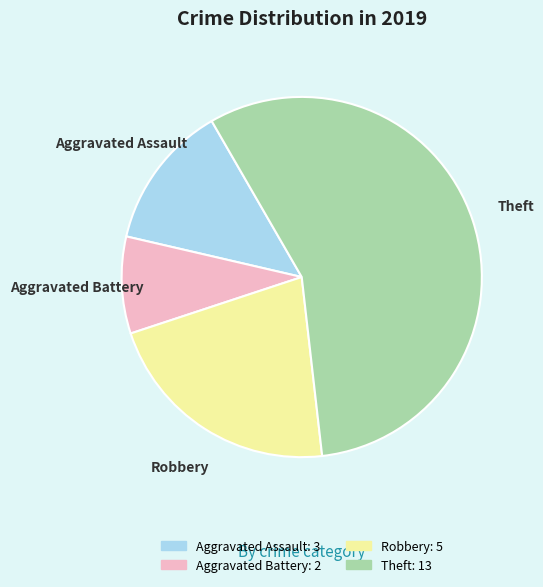

Which slice is the largest?

Theft